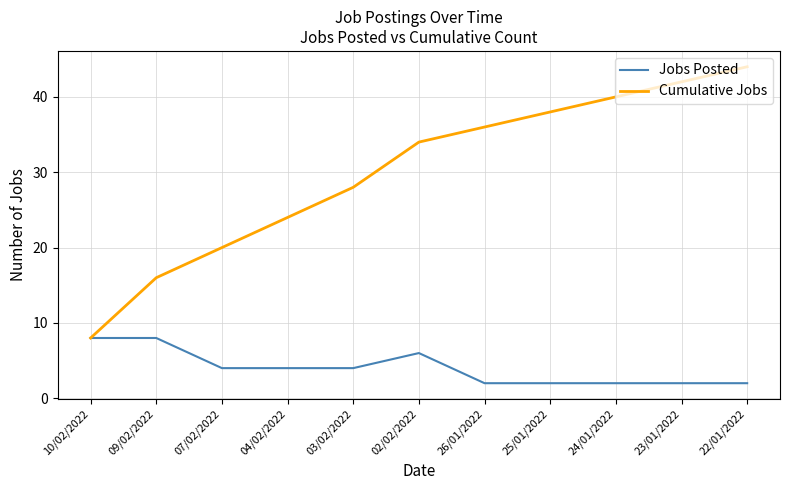

Is it true that Jobs Posted equals 4 at 04/02/2022?

True